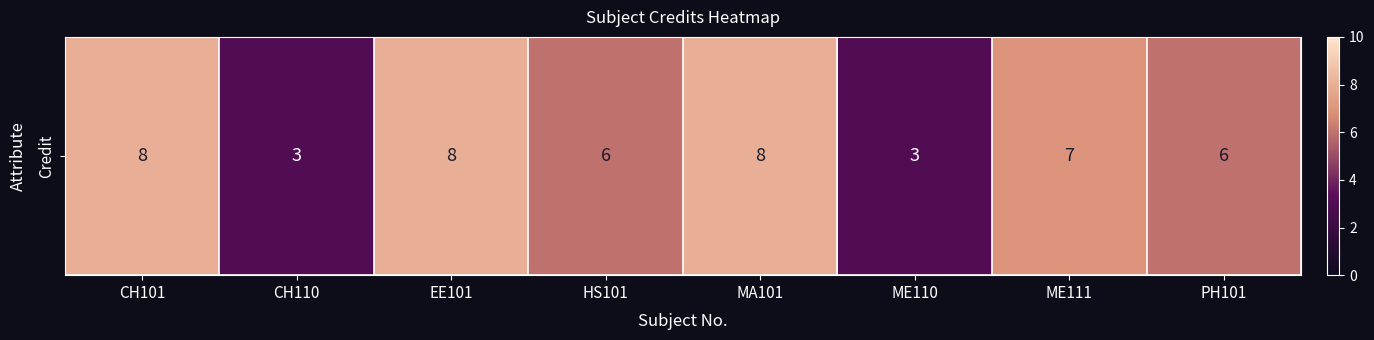

What is the average value?

6